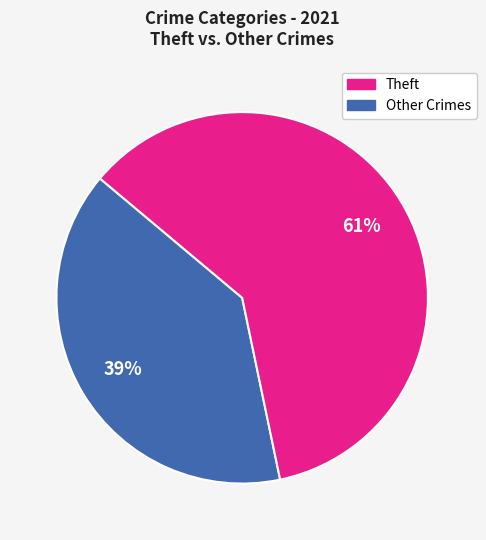

Count the number of slices in the pie.

2